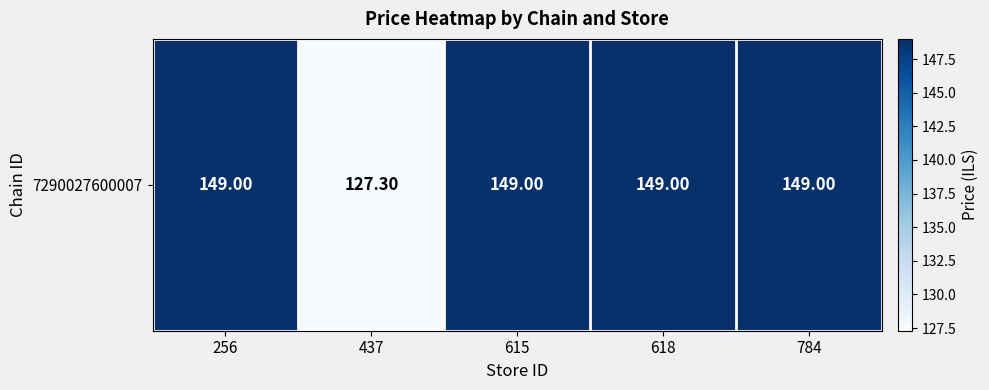

Reading left to right, transcribe all the data shown in this chart.

149.0	127.3	149.0	149.0	149.0